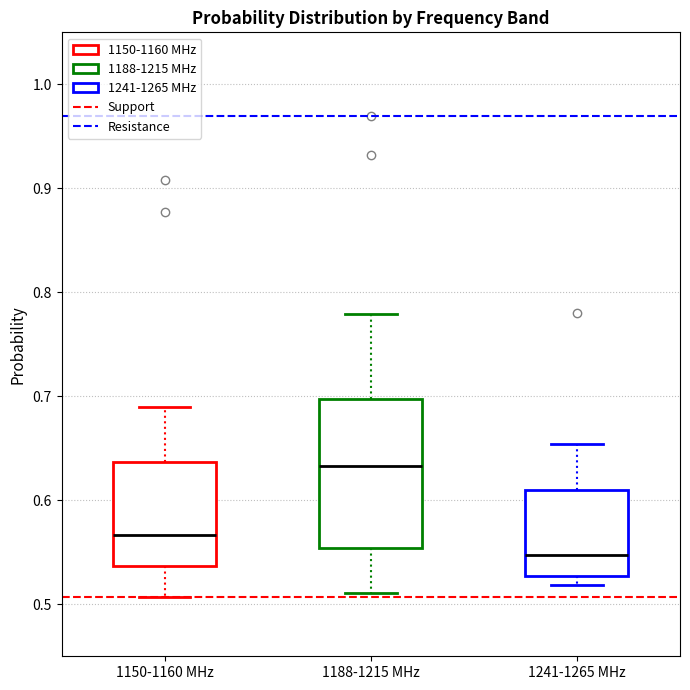

Which box's median line is the highest?

1188-1215 MHz